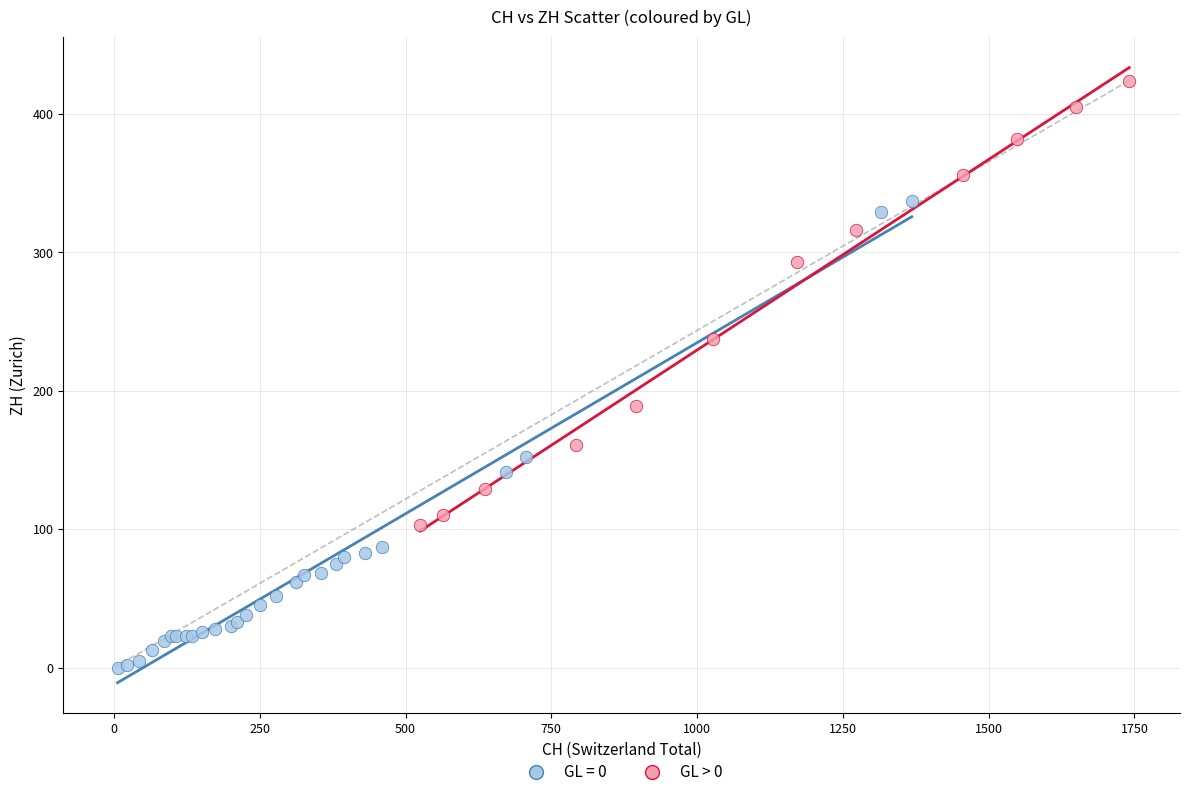

Which series reaches the maximum Y coordinate?

GL > 0